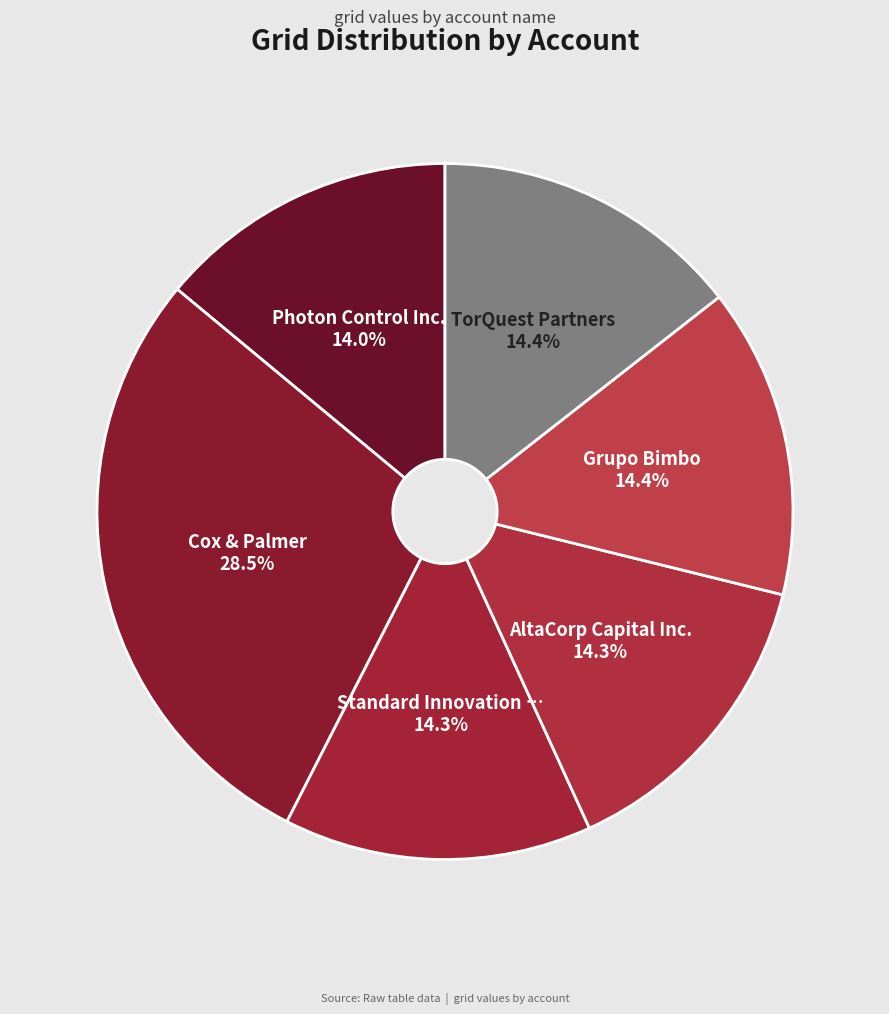

How many slices are in this pie chart?

6